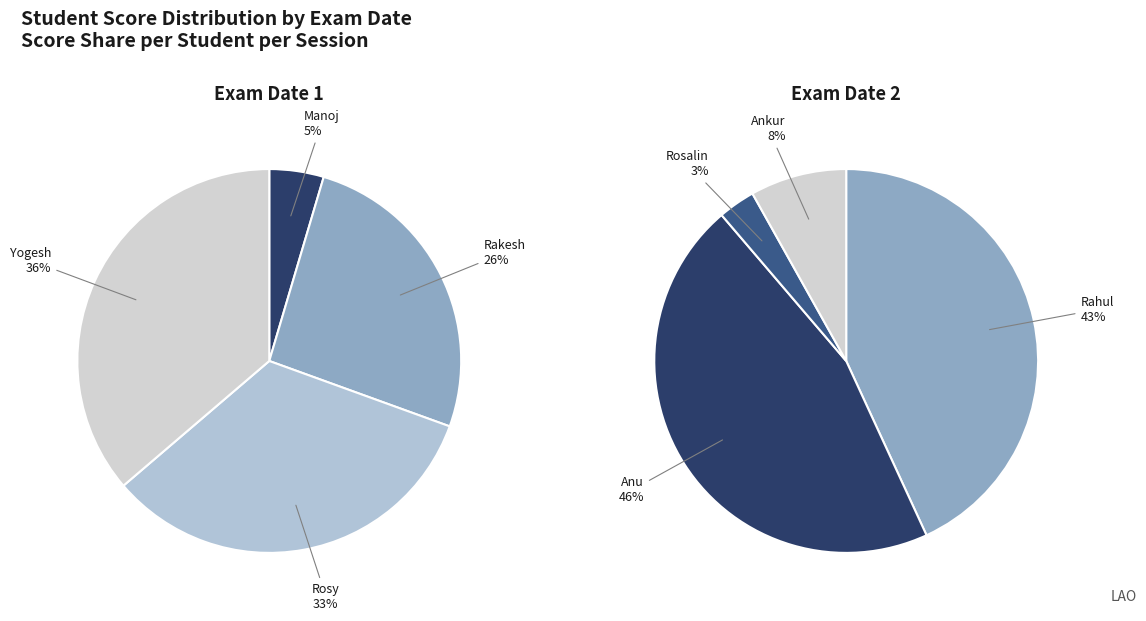

Rank the categories by Exam Date 1 value from lowest to highest.

0, 1, 2, 3